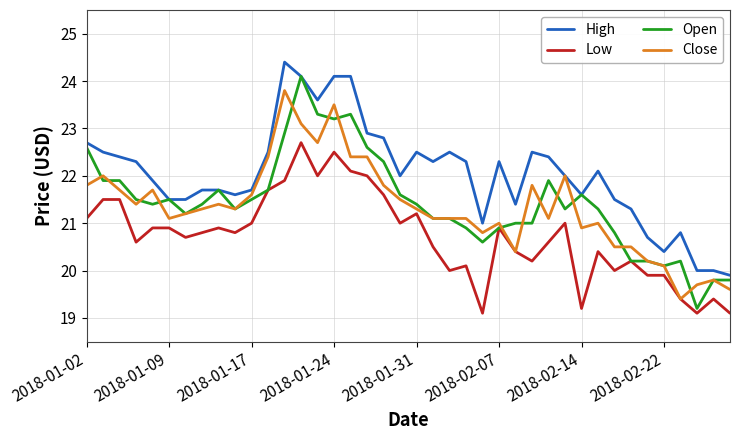

List the series in order of their peak value, highest first.

High, Open, Close, Low